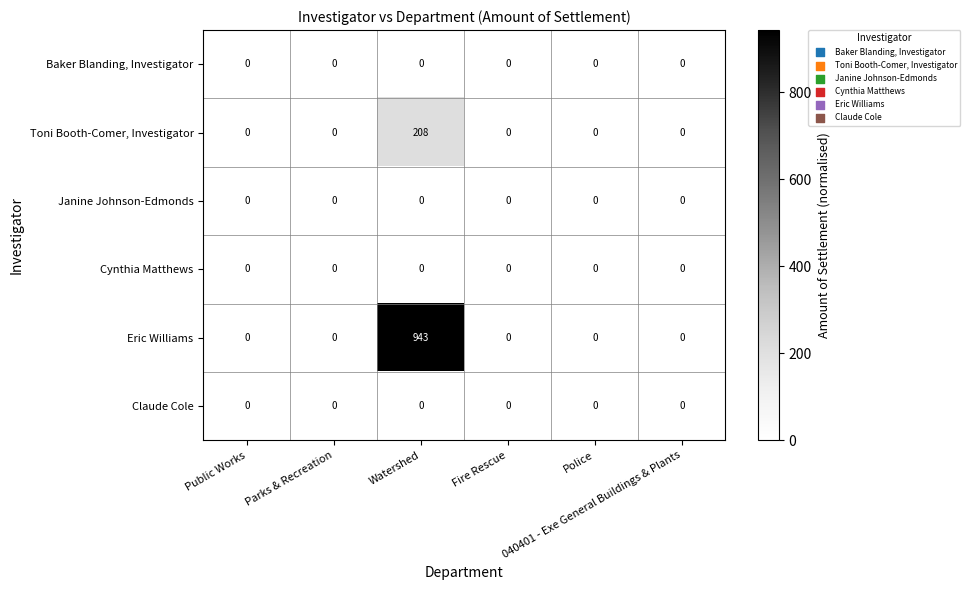

What is the maximum value shown in the chart?

943